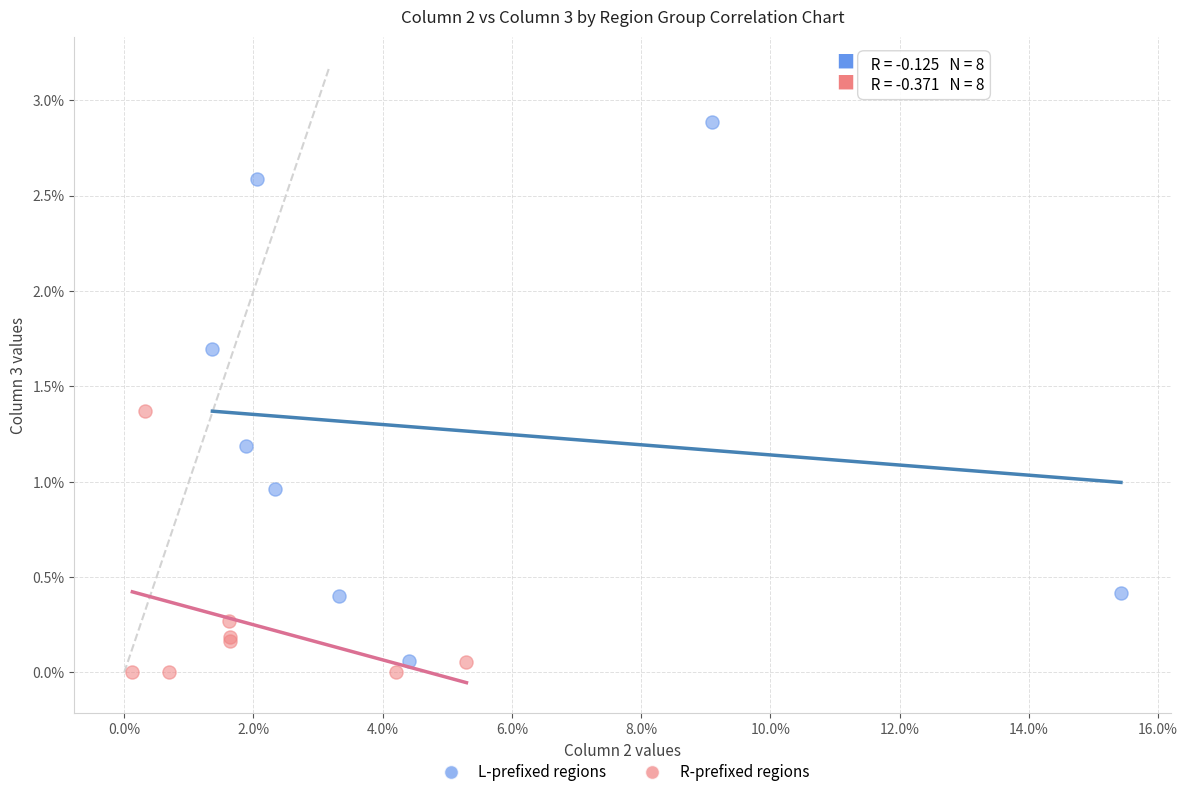

Which series reaches the minimum Y coordinate?

L-prefixed regions